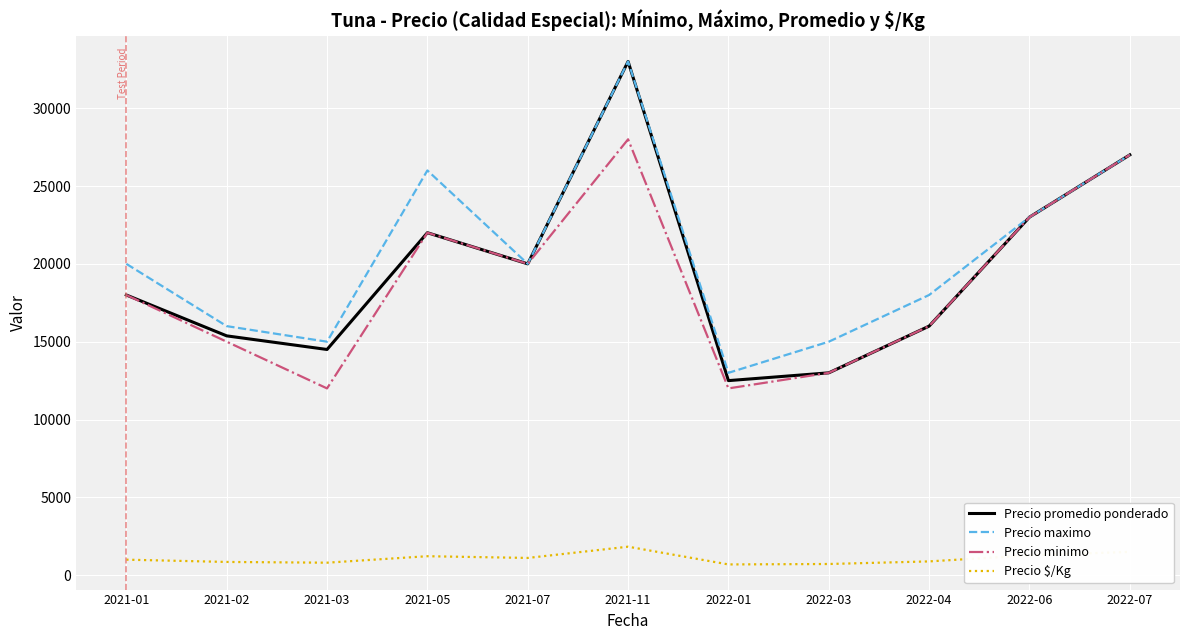

True or false: Precio promedio ponderado and Precio $/Kg cross at least once.

False